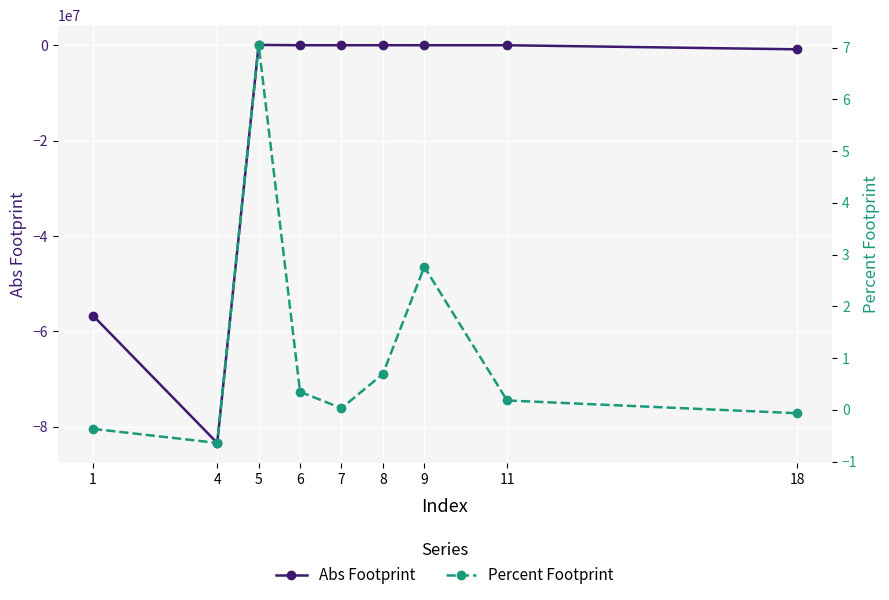

At 9, list the series in order from smallest to largest.

Percent Footprint, Abs Footprint